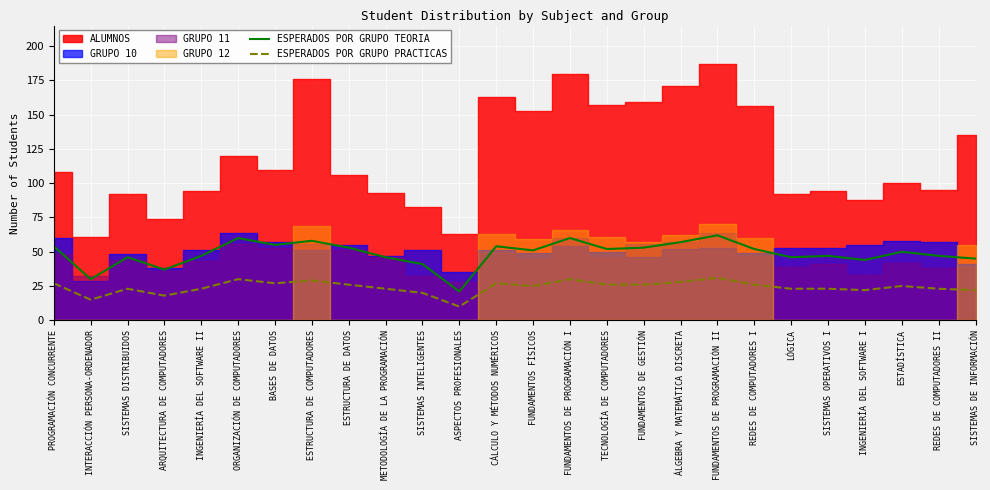

True or false: ESPERADOS POR GRUPO TEORIA and ESPERADOS POR GRUPO PRACTICAS intersect in this chart.

False